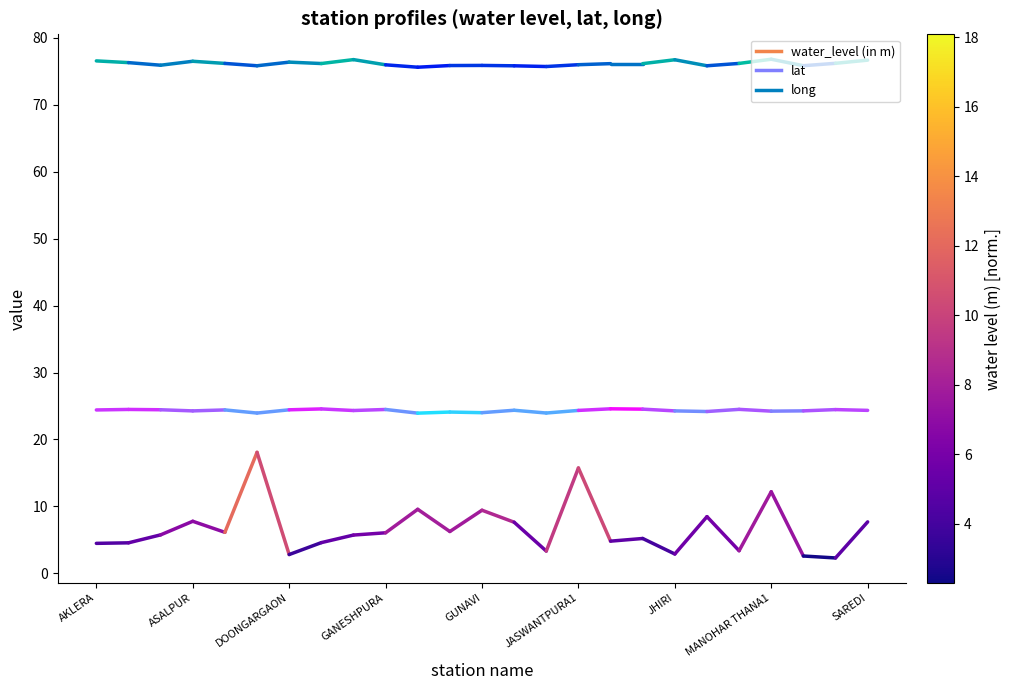

The long series shows 76.6 at AKLERA. True or false?

True